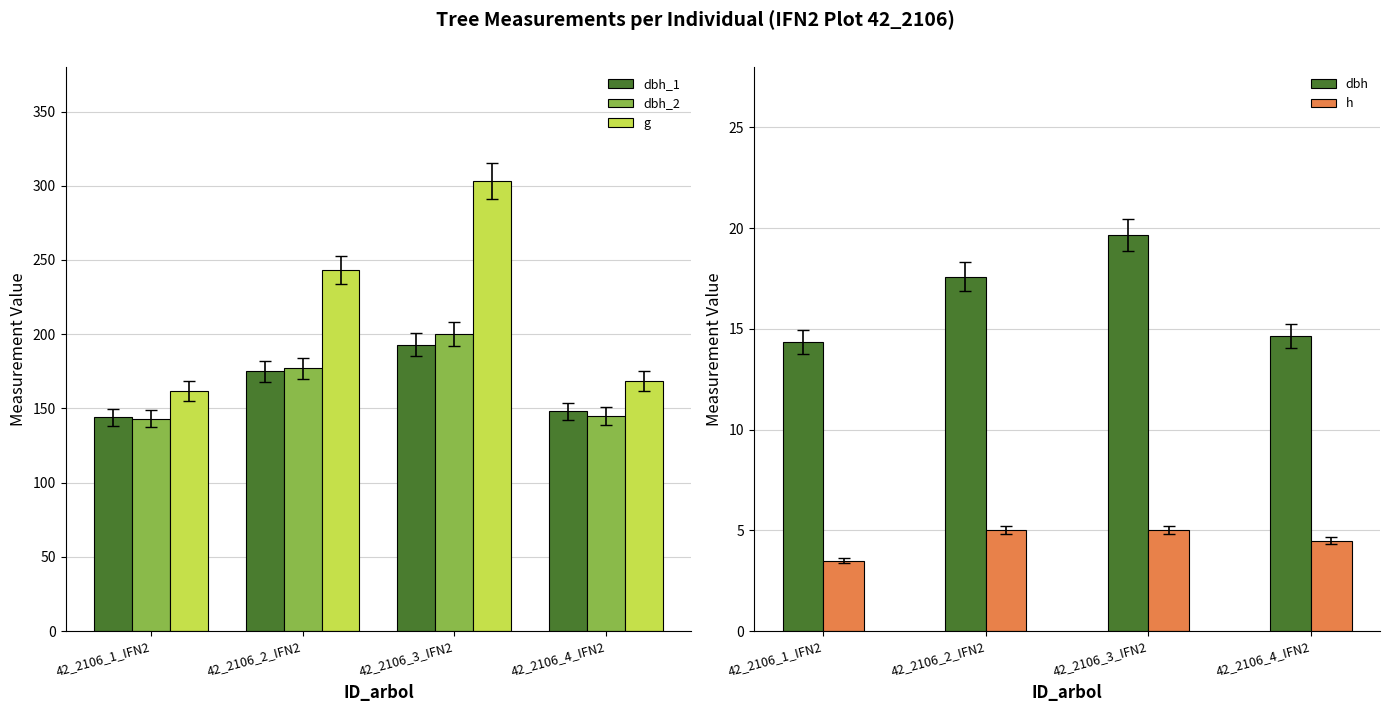

Between 42_2106_2_IFN2 and 42_2106_4_IFN2, which series saw the biggest shift?

g